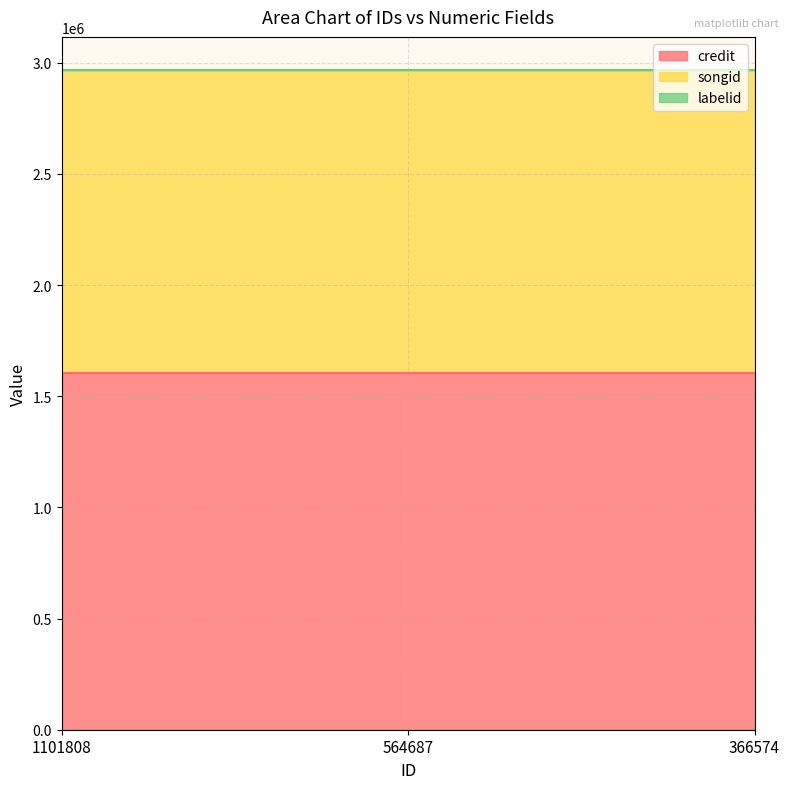

Rank the categories by credit value from lowest to highest.

1101808, 564687, 366574